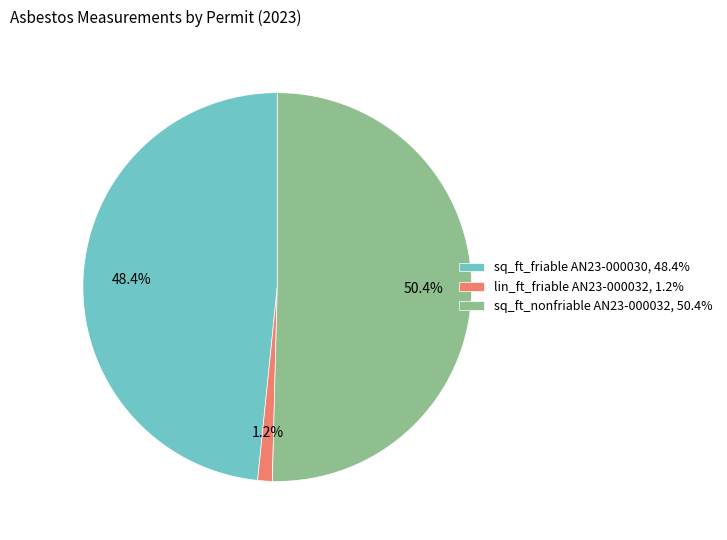

Does any single category account for the majority?

Yes